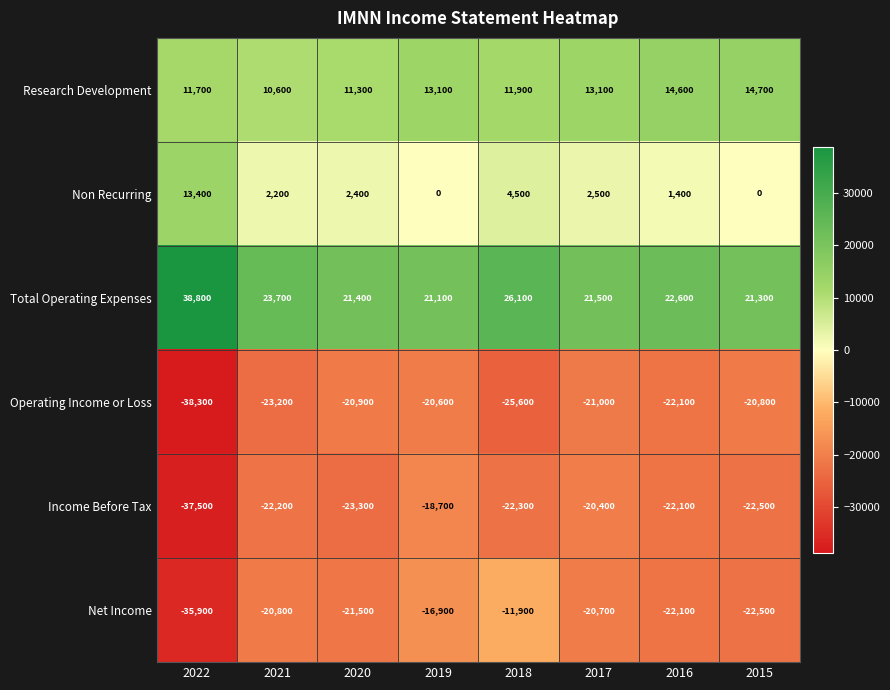

Which category has the lowest value across all series?

2022